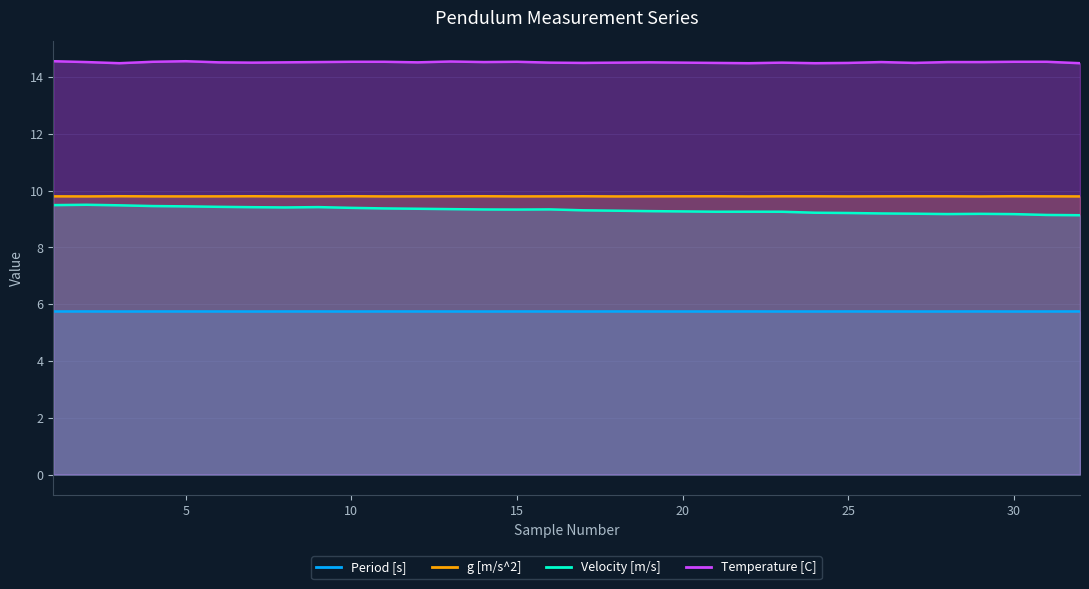

What is the value of the Period [s] point at the 23rd from the left?

5.7